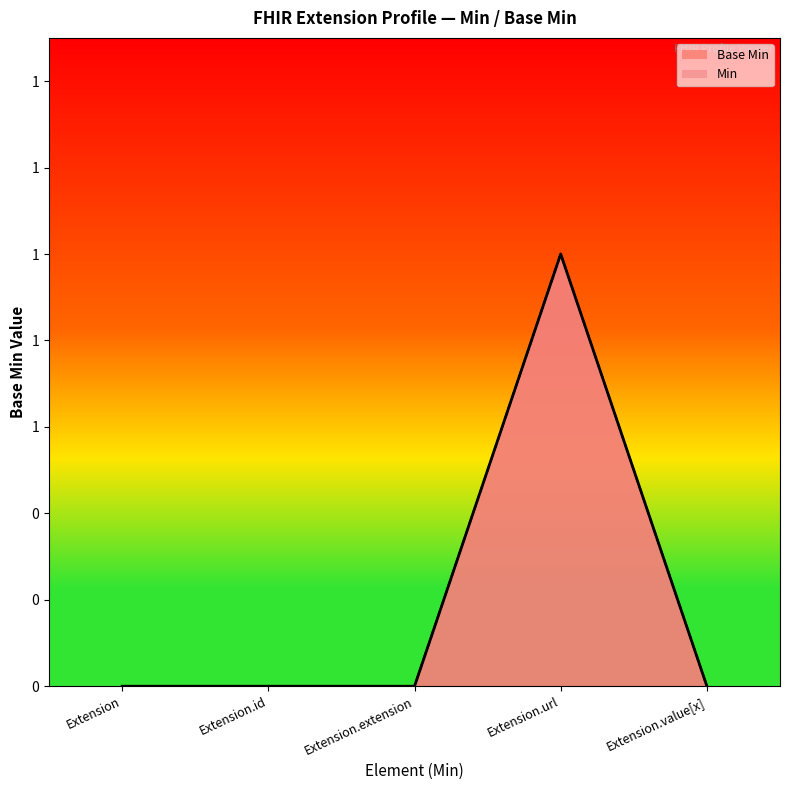

List the labels in order of value, largest first.

Extension.url, Extension, Extension.id, Extension.extension, Extension.value[x]